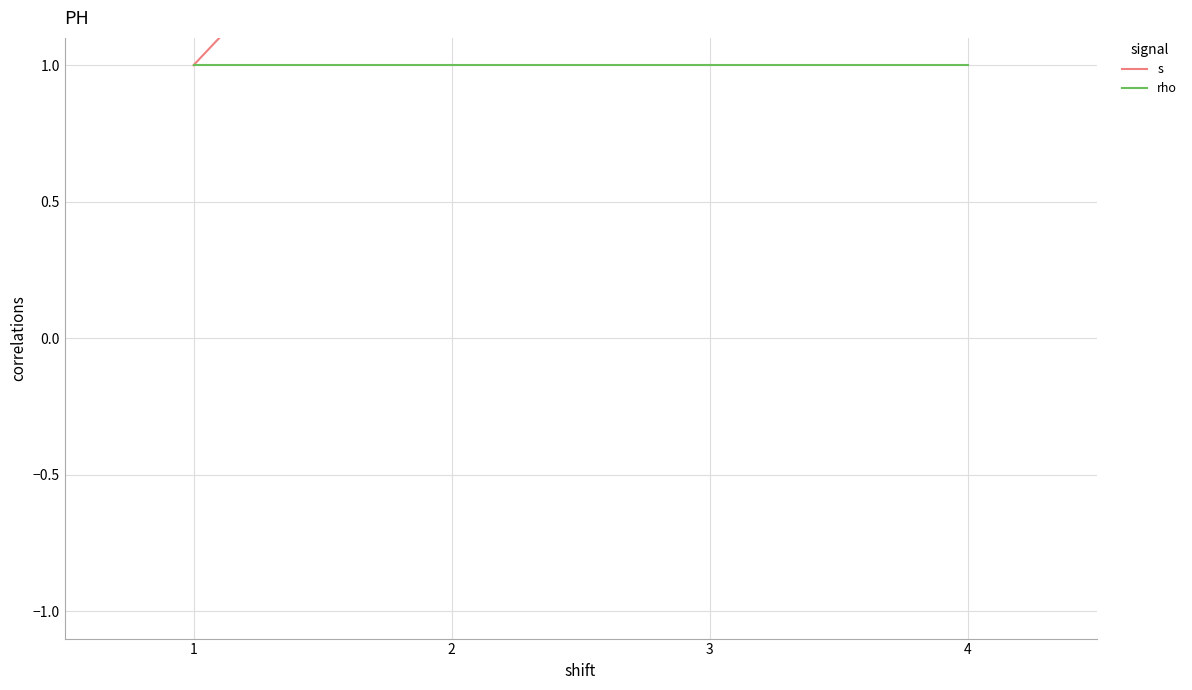

True or false: s and rho cross at least once.

False